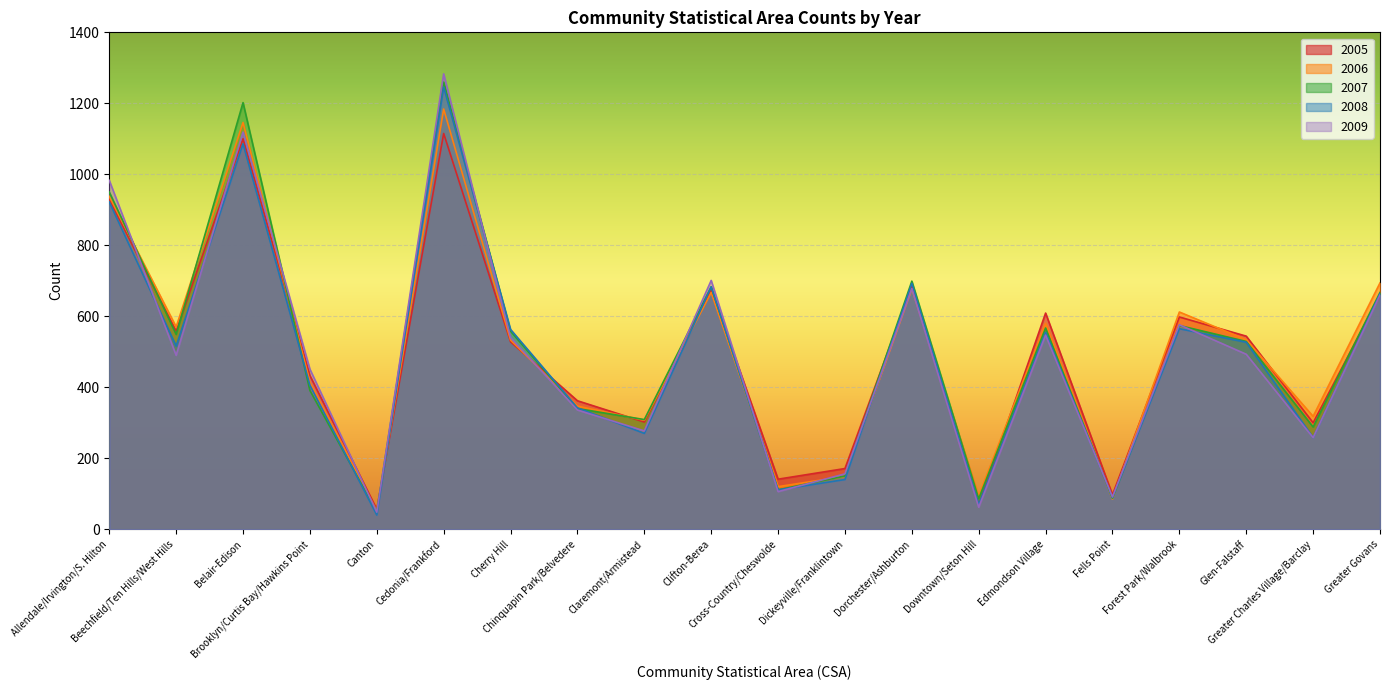

Reading left to right, extract all data points from this chart.

2005: Allendale/Irvington/S. Hilton=929	Beechfield/Ten Hills/West Hills=558	Belair-Edison=1100	Brooklyn/Curtis Bay/Hawkins Point=433	Canton=56	Cedonia/Frankford=1115	Cherry Hill=528	Chinquapin Park/Belvedere=362	Claremont/Armistead=302	Clifton-Berea=675	Cross-Country/Cheswolde=141	Dickeyville/Franklintown=171	Dorchester/Ashburton=684	Downtown/Seton Hill=68	Edmondson Village=609	Fells Point=97	Forest Park/Walbrook=598	Glen-Falstaff=544	Greater Charles Village/Barclay=300	Greater Govans=659
2006: Allendale/Irvington/S. Hilton=938	Beechfield/Ten Hills/West Hills=570	Belair-Edison=1146	Brooklyn/Curtis Bay/Hawkins Point=415	Canton=51	Cedonia/Frankford=1184	Cherry Hill=533	Chinquapin Park/Belvedere=347	Claremont/Armistead=307	Clifton-Berea=667	Cross-Country/Cheswolde=120	Dickeyville/Franklintown=149	Dorchester/Ashburton=677	Downtown/Seton Hill=94	Edmondson Village=580	Fells Point=85	Forest Park/Walbrook=612	Glen-Falstaff=534	Greater Charles Village/Barclay=318	Greater Govans=694
2008: Allendale/Irvington/S. Hilton=922	Beechfield/Ten Hills/West Hills=516	Belair-Edison=1086	Brooklyn/Curtis Bay/Hawkins Point=406	Canton=40	Cedonia/Frankford=1246	Cherry Hill=563	Chinquapin Park/Belvedere=342	Claremont/Armistead=270	Clifton-Berea=683	Cross-Country/Cheswolde=111	Dickeyville/Franklintown=140	Dorchester/Ashburton=693	Downtown/Seton Hill=70	Edmondson Village=555	Fells Point=89	Forest Park/Walbrook=565	Glen-Falstaff=527	Greater Charles Village/Barclay=258	Greater Govans=664
2009: Allendale/Irvington/S. Hilton=983	Beechfield/Ten Hills/West Hills=490	Belair-Edison=1119	Brooklyn/Curtis Bay/Hawkins Point=451	Canton=48	Cedonia/Frankford=1283	Cherry Hill=540	Chinquapin Park/Belvedere=336	Claremont/Armistead=277	Clifton-Berea=701	Cross-Country/Cheswolde=106	Dickeyville/Franklintown=156	Dorchester/Ashburton=678	Downtown/Seton Hill=62	Edmondson Village=547	Fells Point=91	Forest Park/Walbrook=576	Glen-Falstaff=493	Greater Charles Village/Barclay=258	Greater Govans=660
2007: Allendale/Irvington/S. Hilton=950	Beechfield/Ten Hills/West Hills=549	Belair-Edison=1202	Brooklyn/Curtis Bay/Hawkins Point=391	Canton=49	Cedonia/Frankford=1260	Cherry Hill=558	Chinquapin Park/Belvedere=340	Claremont/Armistead=309	Clifton-Berea=683	Cross-Country/Cheswolde=111	Dickeyville/Franklintown=150	Dorchester/Ashburton=699	Downtown/Seton Hill=86	Edmondson Village=567	Fells Point=87	Forest Park/Walbrook=574	Glen-Falstaff=529	Greater Charles Village/Barclay=288	Greater Govans=667